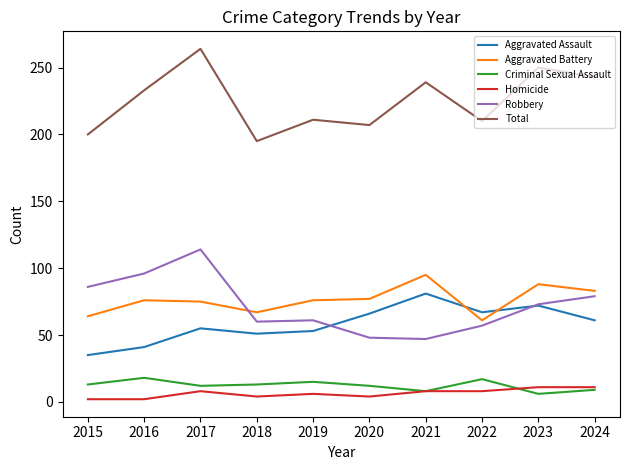

Which series changed the most between 2022 and 2023?

Total